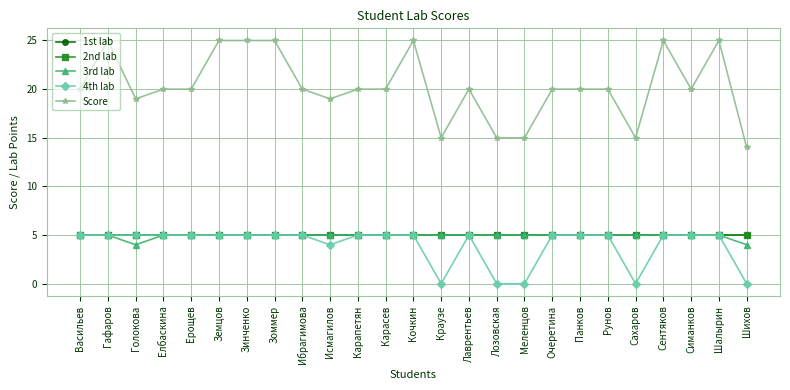

Where is 3rd lab nearest to the value 4?

Голокова